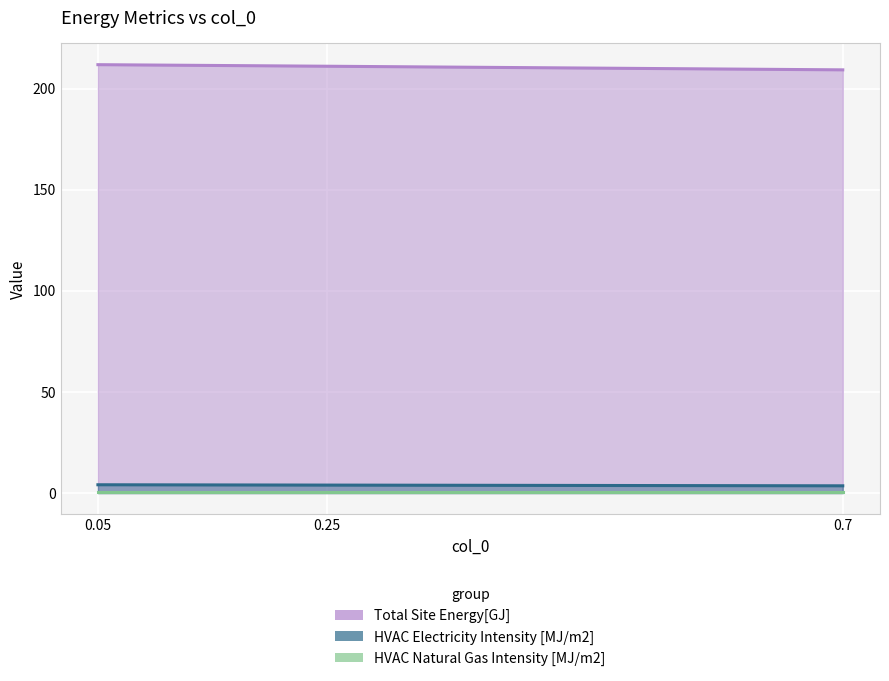

What is the value of the Total Site Energy[GJ] point at the 2nd from the left?

211.0